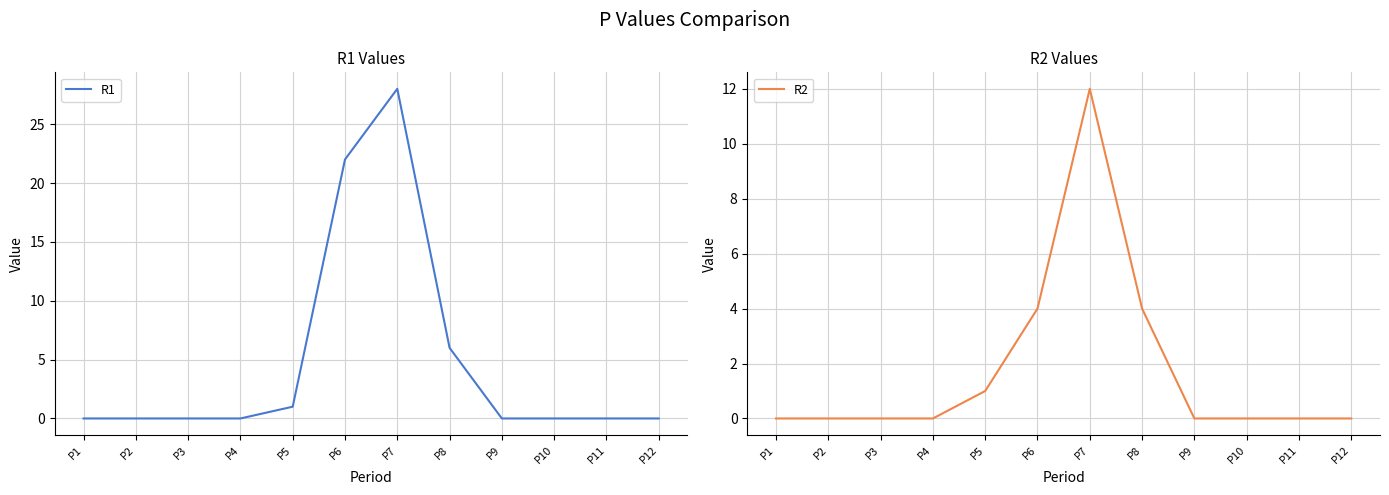

Is this an area chart (filled region under the line)?

No